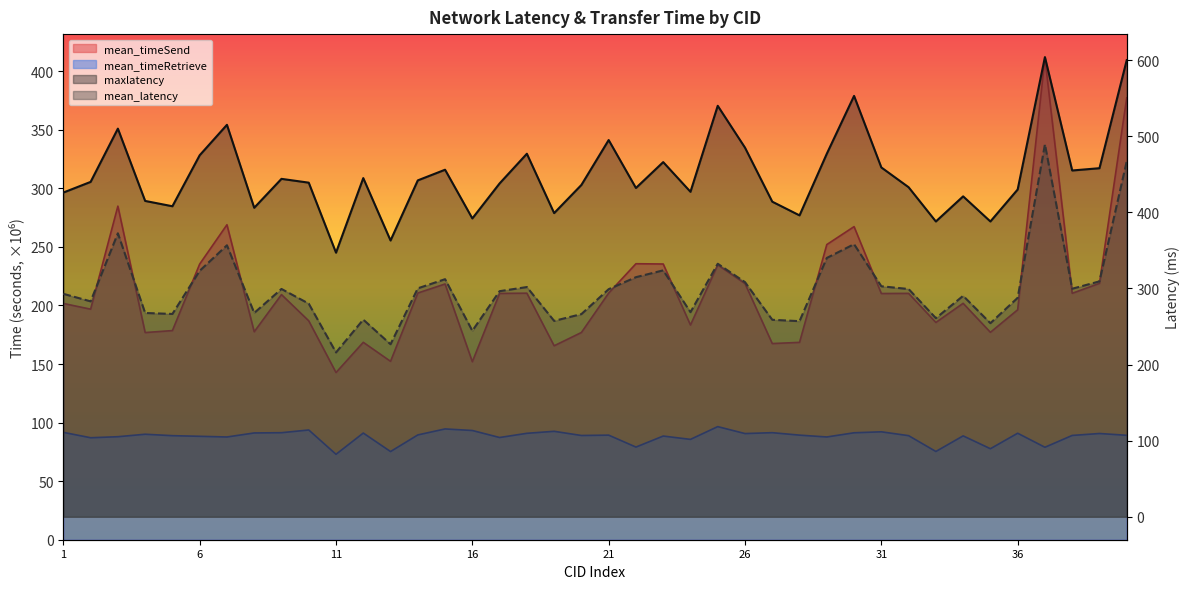

At which category does maxlatency reach its first local valley?

5